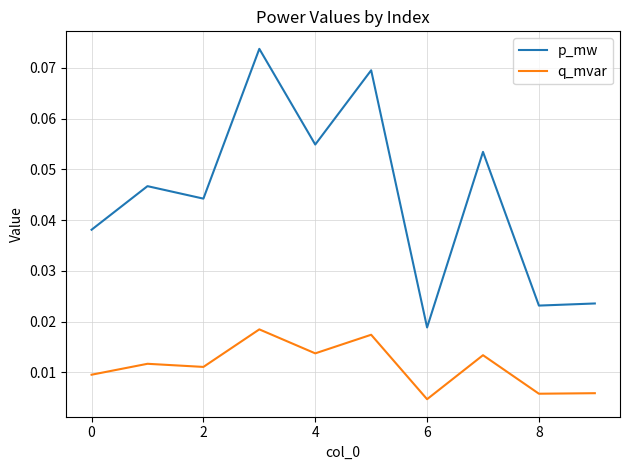

True or false: p_mw and q_mvar intersect in this chart.

False